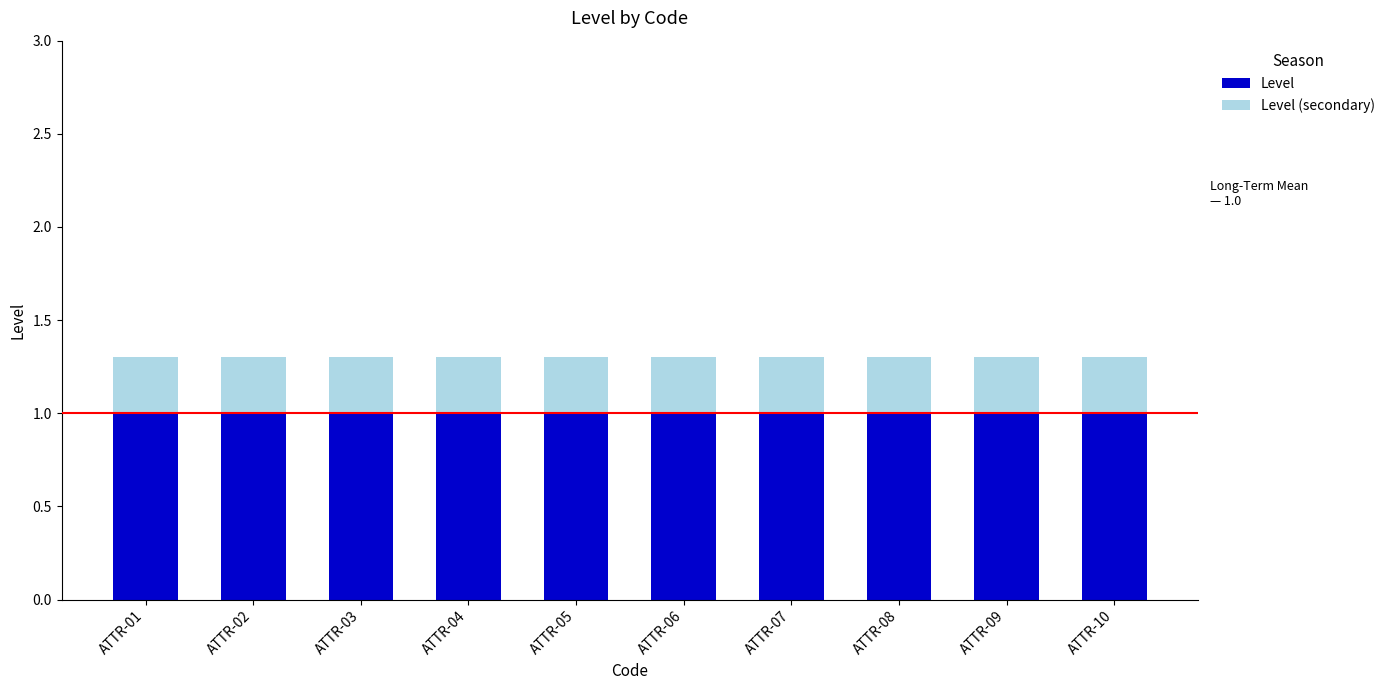

What is the total value across all series at ATTR-02?

1.3